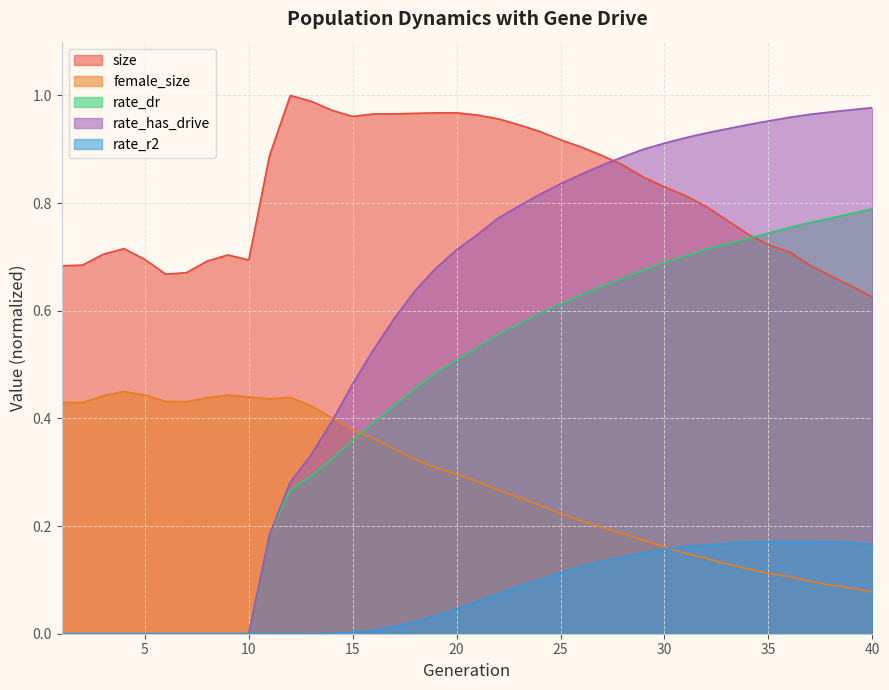

After their last crossing, which series has the higher values: rate_has_drive or size?

rate_has_drive